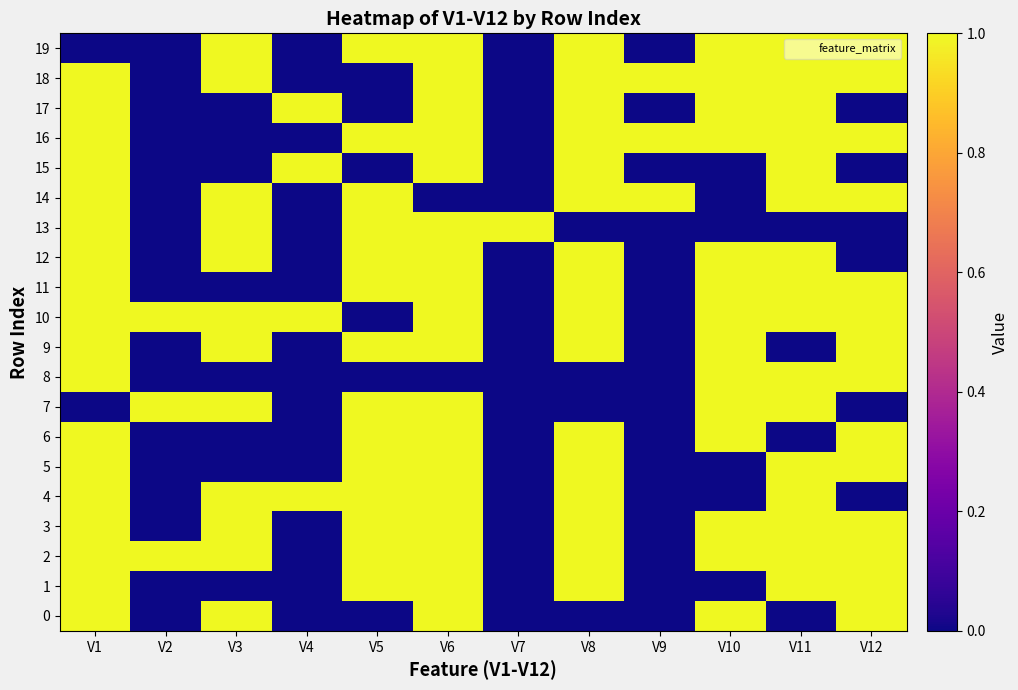

At which category does the chart reach its peak across all series?

V1